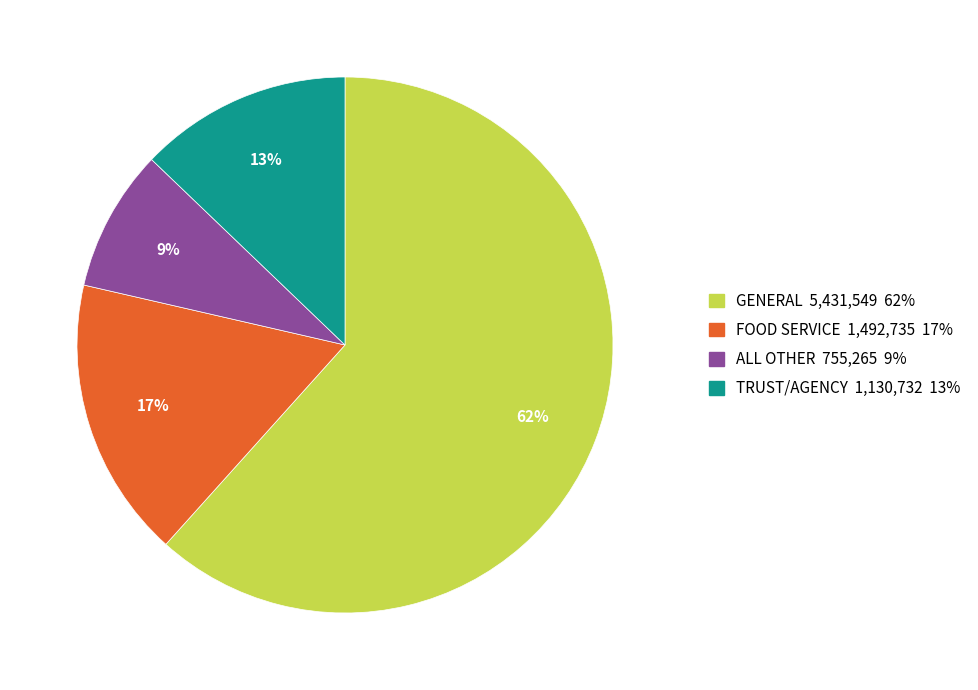

To the nearest percent, what is the average slice percentage?

25%